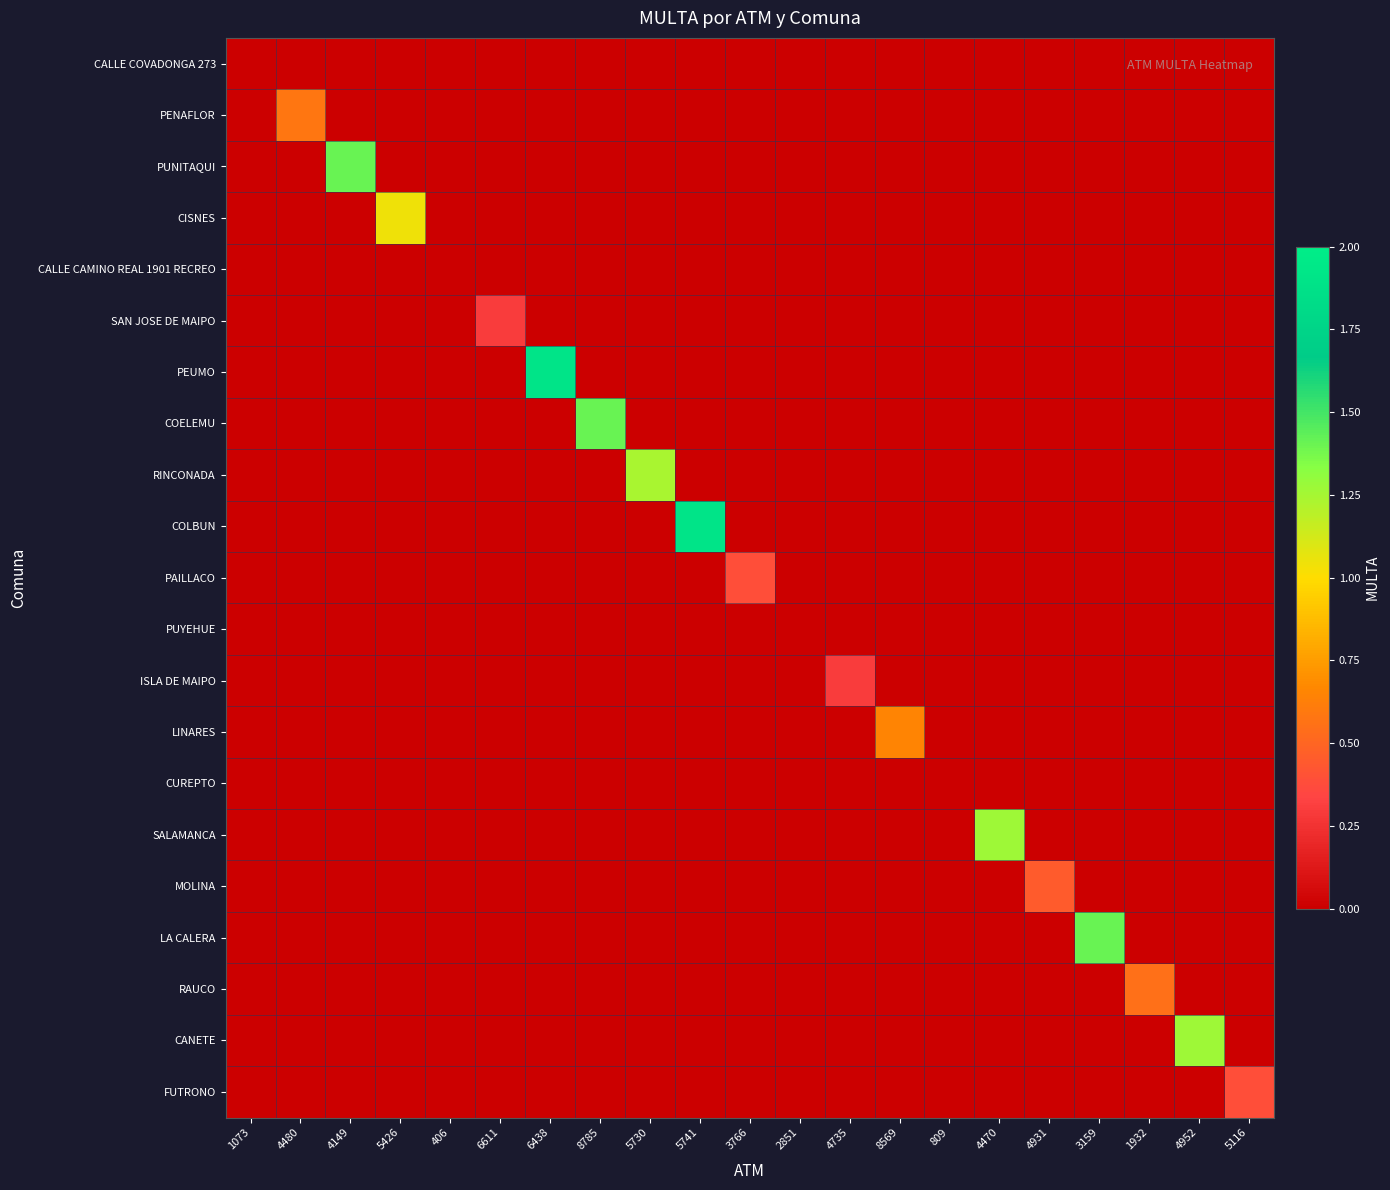

Reading right to left, what are all the values shown in this chart?

CALLE COVADONGA 273: 5116=0.0	4952=0.0	1932=0.0	3159=0.0	4931=0.0	4470=0.0	809=0.0	8569=0.0	4735=0.0	2851=0.0	3766=0.0	5741=0.0	5730=0.0	8785=0.0	6438=0.0	6611=0.0	406=0.0	5426=0.0	4149=0.0	4480=0.0	1073=0.0
PENAFLOR: 5116=0.0	4952=0.0	1932=0.0	3159=0.0	4931=0.0	4470=0.0	809=0.0	8569=0.0	4735=0.0	2851=0.0	3766=0.0	5741=0.0	5730=0.0	8785=0.0	6438=0.0	6611=0.0	406=0.0	5426=0.0	4149=0.0	4480=0.6	1073=0.0
PUNITAQUI: 5116=0.0	4952=0.0	1932=0.0	3159=0.0	4931=0.0	4470=0.0	809=0.0	8569=0.0	4735=0.0	2851=0.0	3766=0.0	5741=0.0	5730=0.0	8785=0.0	6438=0.0	6611=0.0	406=0.0	5426=0.0	4149=1.4	4480=0.0	1073=0.0
CISNES: 5116=0.0	4952=0.0	1932=0.0	3159=0.0	4931=0.0	4470=0.0	809=0.0	8569=0.0	4735=0.0	2851=0.0	3766=0.0	5741=0.0	5730=0.0	8785=0.0	6438=0.0	6611=0.0	406=0.0	5426=1.0	4149=0.0	4480=0.0	1073=0.0
CALLE CAMINO REAL 1901 RECREO: 5116=0.0	4952=0.0	1932=0.0	3159=0.0	4931=0.0	4470=0.0	809=0.0	8569=0.0	4735=0.0	2851=0.0	3766=0.0	5741=0.0	5730=0.0	8785=0.0	6438=0.0	6611=0.0	406=0.0	5426=0.0	4149=0.0	4480=0.0	1073=0.0
SAN JOSE DE MAIPO: 5116=0.0	4952=0.0	1932=0.0	3159=0.0	4931=0.0	4470=0.0	809=0.0	8569=0.0	4735=0.0	2851=0.0	3766=0.0	5741=0.0	5730=0.0	8785=0.0	6438=0.0	6611=0.3	406=0.0	5426=0.0	4149=0.0	4480=0.0	1073=0.0
PEUMO: 5116=0.0	4952=0.0	1932=0.0	3159=0.0	4931=0.0	4470=0.0	809=0.0	8569=0.0	4735=0.0	2851=0.0	3766=0.0	5741=0.0	5730=0.0	8785=0.0	6438=1.9	6611=0.0	406=0.0	5426=0.0	4149=0.0	4480=0.0	1073=0.0
COELEMU: 5116=0.0	4952=0.0	1932=0.0	3159=0.0	4931=0.0	4470=0.0	809=0.0	8569=0.0	4735=0.0	2851=0.0	3766=0.0	5741=0.0	5730=0.0	8785=1.4	6438=0.0	6611=0.0	406=0.0	5426=0.0	4149=0.0	4480=0.0	1073=0.0
RINCONADA: 5116=0.0	4952=0.0	1932=0.0	3159=0.0	4931=0.0	4470=0.0	809=0.0	8569=0.0	4735=0.0	2851=0.0	3766=0.0	5741=0.0	5730=1.2	8785=0.0	6438=0.0	6611=0.0	406=0.0	5426=0.0	4149=0.0	4480=0.0	1073=0.0
COLBUN: 5116=0.0	4952=0.0	1932=0.0	3159=0.0	4931=0.0	4470=0.0	809=0.0	8569=0.0	4735=0.0	2851=0.0	3766=0.0	5741=1.9	5730=0.0	8785=0.0	6438=0.0	6611=0.0	406=0.0	5426=0.0	4149=0.0	4480=0.0	1073=0.0
PAILLACO: 5116=0.0	4952=0.0	1932=0.0	3159=0.0	4931=0.0	4470=0.0	809=0.0	8569=0.0	4735=0.0	2851=0.0	3766=0.4	5741=0.0	5730=0.0	8785=0.0	6438=0.0	6611=0.0	406=0.0	5426=0.0	4149=0.0	4480=0.0	1073=0.0
PUYEHUE: 5116=0.0	4952=0.0	1932=0.0	3159=0.0	4931=0.0	4470=0.0	809=0.0	8569=0.0	4735=0.0	2851=0.0	3766=0.0	5741=0.0	5730=0.0	8785=0.0	6438=0.0	6611=0.0	406=0.0	5426=0.0	4149=0.0	4480=0.0	1073=0.0
ISLA DE MAIPO: 5116=0.0	4952=0.0	1932=0.0	3159=0.0	4931=0.0	4470=0.0	809=0.0	8569=0.0	4735=0.3	2851=0.0	3766=0.0	5741=0.0	5730=0.0	8785=0.0	6438=0.0	6611=0.0	406=0.0	5426=0.0	4149=0.0	4480=0.0	1073=0.0
LINARES: 5116=0.0	4952=0.0	1932=0.0	3159=0.0	4931=0.0	4470=0.0	809=0.0	8569=0.7	4735=0.0	2851=0.0	3766=0.0	5741=0.0	5730=0.0	8785=0.0	6438=0.0	6611=0.0	406=0.0	5426=0.0	4149=0.0	4480=0.0	1073=0.0
CUREPTO: 5116=0.0	4952=0.0	1932=0.0	3159=0.0	4931=0.0	4470=0.0	809=0.0	8569=0.0	4735=0.0	2851=0.0	3766=0.0	5741=0.0	5730=0.0	8785=0.0	6438=0.0	6611=0.0	406=0.0	5426=0.0	4149=0.0	4480=0.0	1073=0.0
SALAMANCA: 5116=0.0	4952=0.0	1932=0.0	3159=0.0	4931=0.0	4470=1.3	809=0.0	8569=0.0	4735=0.0	2851=0.0	3766=0.0	5741=0.0	5730=0.0	8785=0.0	6438=0.0	6611=0.0	406=0.0	5426=0.0	4149=0.0	4480=0.0	1073=0.0
MOLINA: 5116=0.0	4952=0.0	1932=0.0	3159=0.0	4931=0.5	4470=0.0	809=0.0	8569=0.0	4735=0.0	2851=0.0	3766=0.0	5741=0.0	5730=0.0	8785=0.0	6438=0.0	6611=0.0	406=0.0	5426=0.0	4149=0.0	4480=0.0	1073=0.0
LA CALERA: 5116=0.0	4952=0.0	1932=0.0	3159=1.4	4931=0.0	4470=0.0	809=0.0	8569=0.0	4735=0.0	2851=0.0	3766=0.0	5741=0.0	5730=0.0	8785=0.0	6438=0.0	6611=0.0	406=0.0	5426=0.0	4149=0.0	4480=0.0	1073=0.0
RAUCO: 5116=0.0	4952=0.0	1932=0.6	3159=0.0	4931=0.0	4470=0.0	809=0.0	8569=0.0	4735=0.0	2851=0.0	3766=0.0	5741=0.0	5730=0.0	8785=0.0	6438=0.0	6611=0.0	406=0.0	5426=0.0	4149=0.0	4480=0.0	1073=0.0
CANETE: 5116=0.0	4952=1.3	1932=0.0	3159=0.0	4931=0.0	4470=0.0	809=0.0	8569=0.0	4735=0.0	2851=0.0	3766=0.0	5741=0.0	5730=0.0	8785=0.0	6438=0.0	6611=0.0	406=0.0	5426=0.0	4149=0.0	4480=0.0	1073=0.0
FUTRONO: 5116=0.4	4952=0.0	1932=0.0	3159=0.0	4931=0.0	4470=0.0	809=0.0	8569=0.0	4735=0.0	2851=0.0	3766=0.0	5741=0.0	5730=0.0	8785=0.0	6438=0.0	6611=0.0	406=0.0	5426=0.0	4149=0.0	4480=0.0	1073=0.0